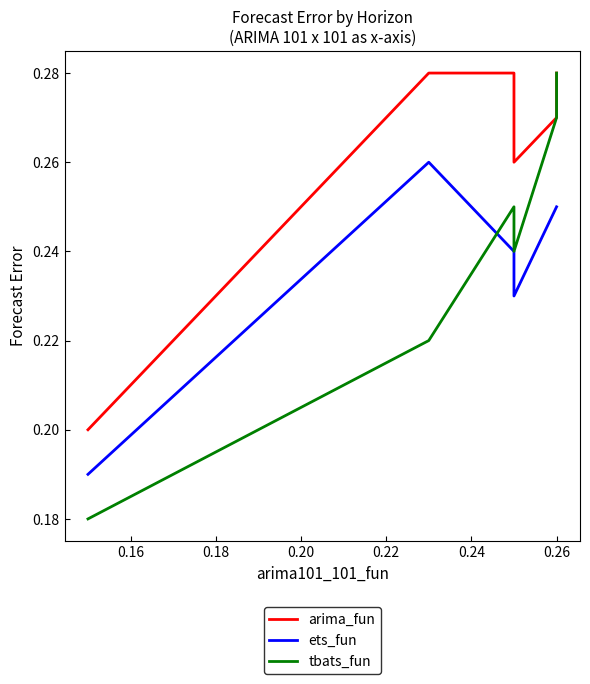

The ets_fun series shows 0.2 at 0.20. True or false?

True